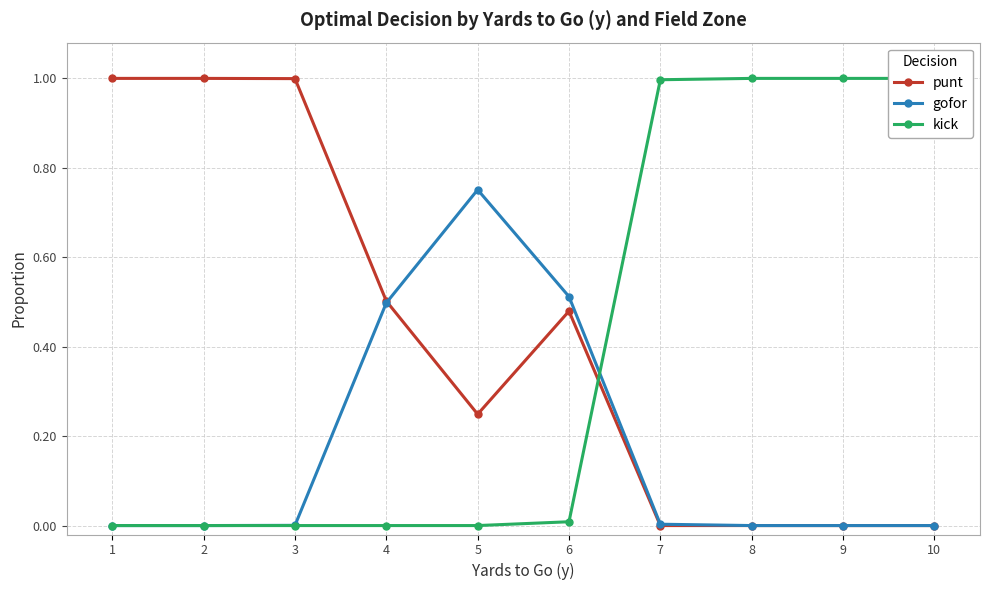

Which series has the widest spread of values?

punt